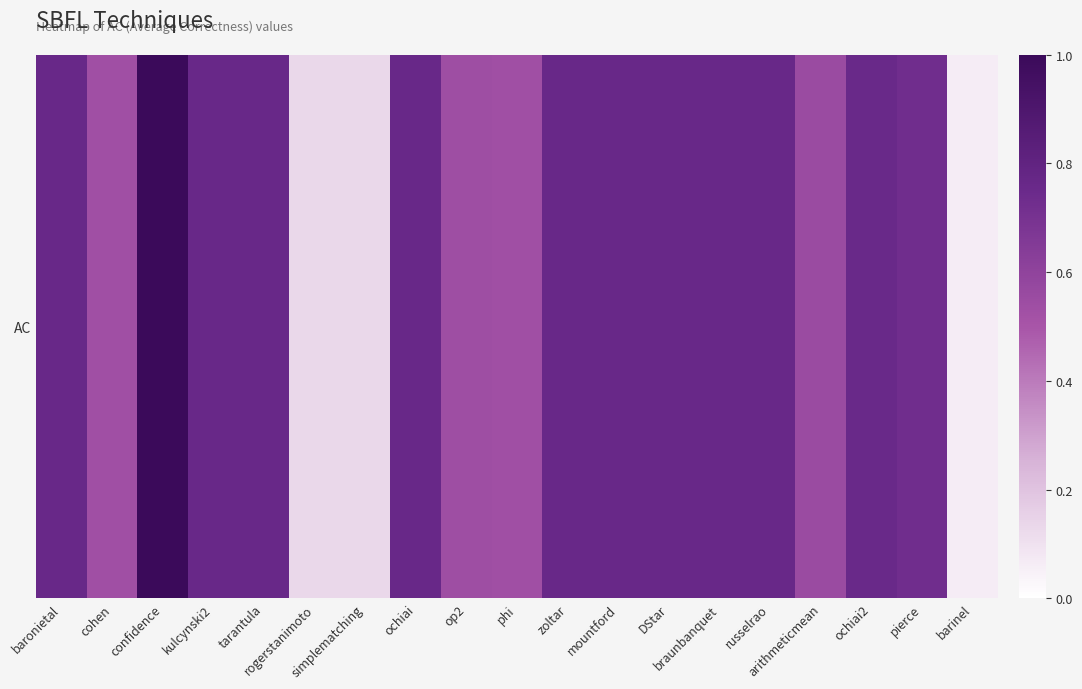

Rank the categories by value from highest to lowest.

confidence, baronietal, kulcynski2, tarantula, ochiai, zoltar, mountford, DStar, braunbanquet, russelrao, ochiai2, pierce, arithmeticmean, op2, cohen, phi, rogerstanimoto, simplematching, barinel